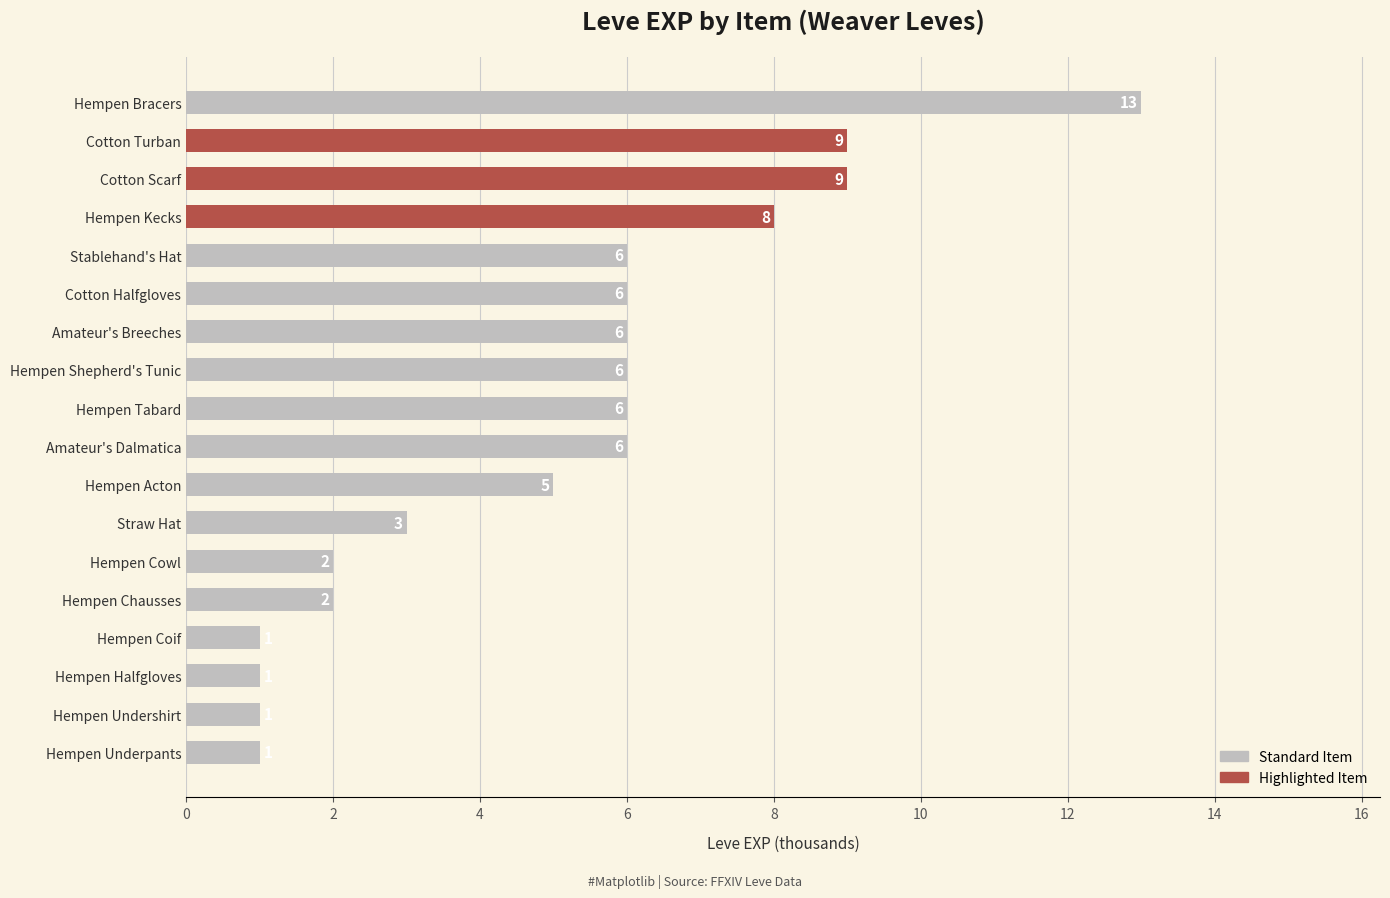

What is the sum of all values?

91